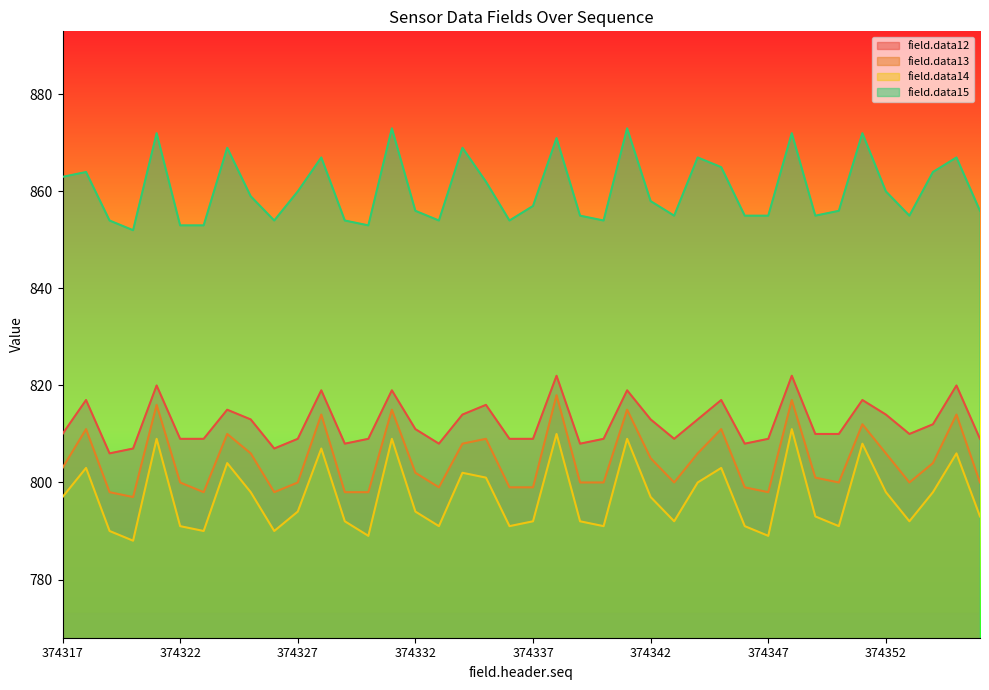

What is the sum of all field.data13 values?

32184